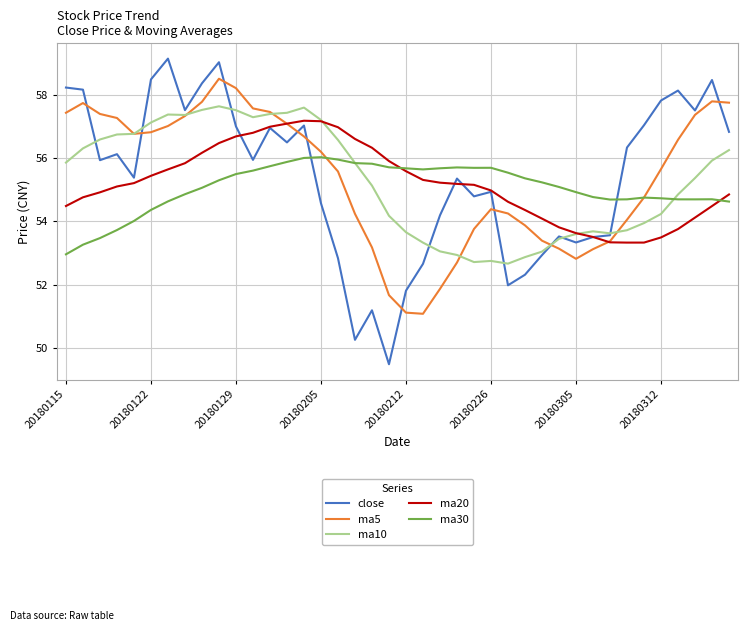

Which series has the largest range (max minus min)?

close